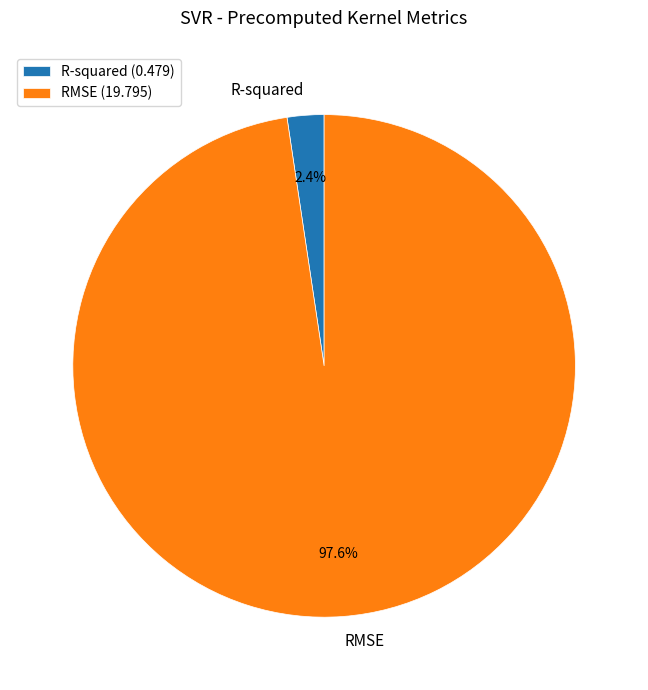

How many segments does this pie chart have?

2